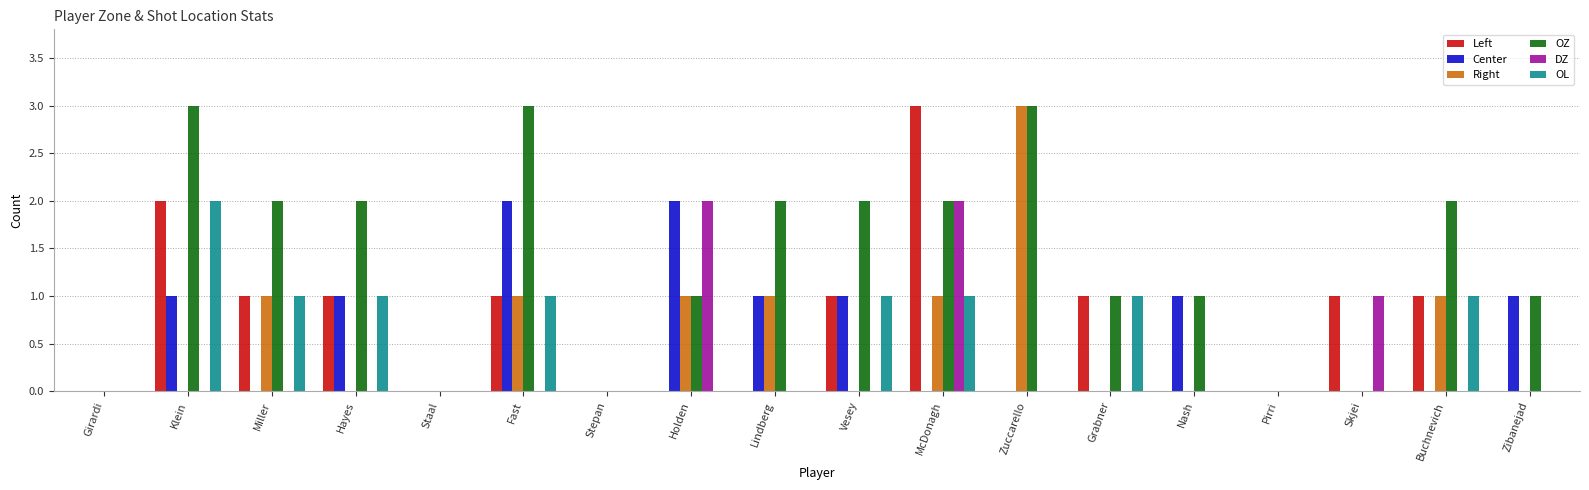

Count the number of data series in this chart.

6